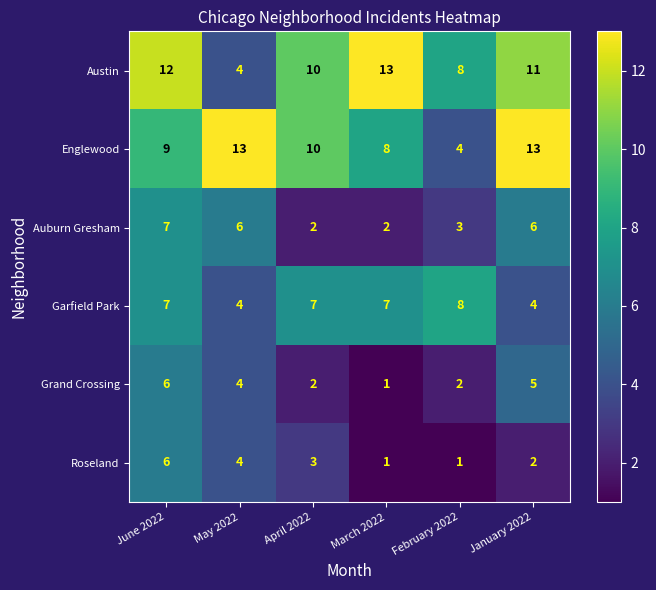

How many categories are shown in the chart?

6